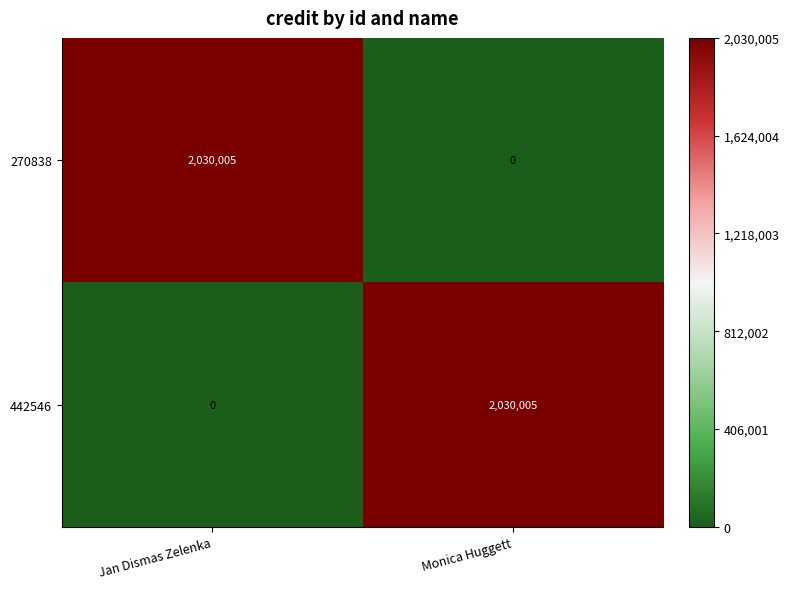

What is the sum of all 442546 values?

2030005